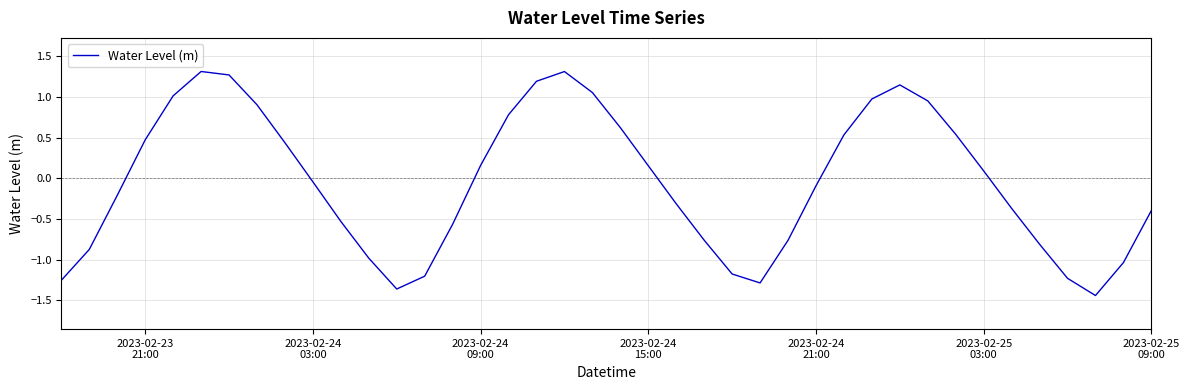

What is the maximum value shown in the chart?

1.3